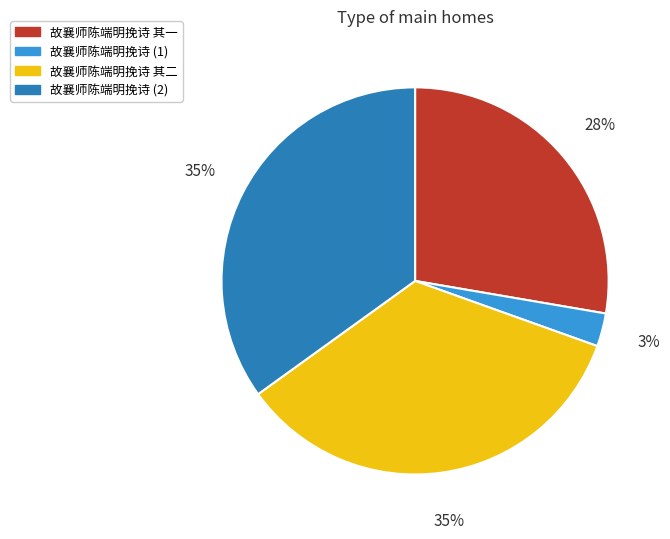

To the nearest percent, what is the average slice percentage?

25%